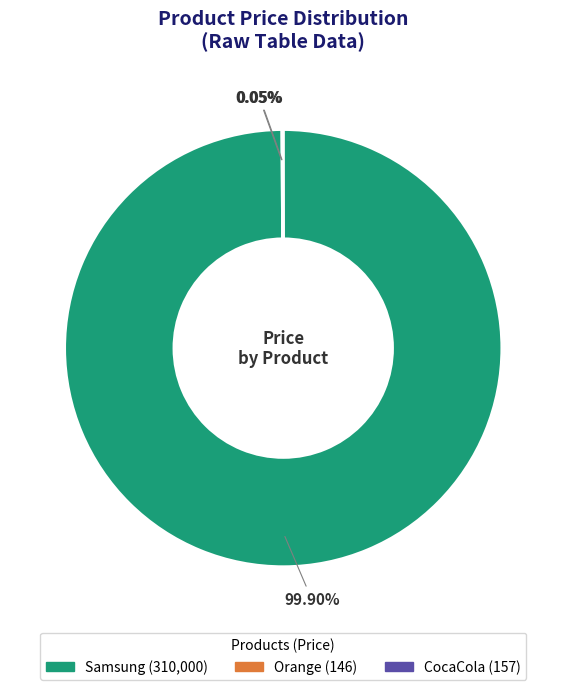

What is the majority slice?

Samsung